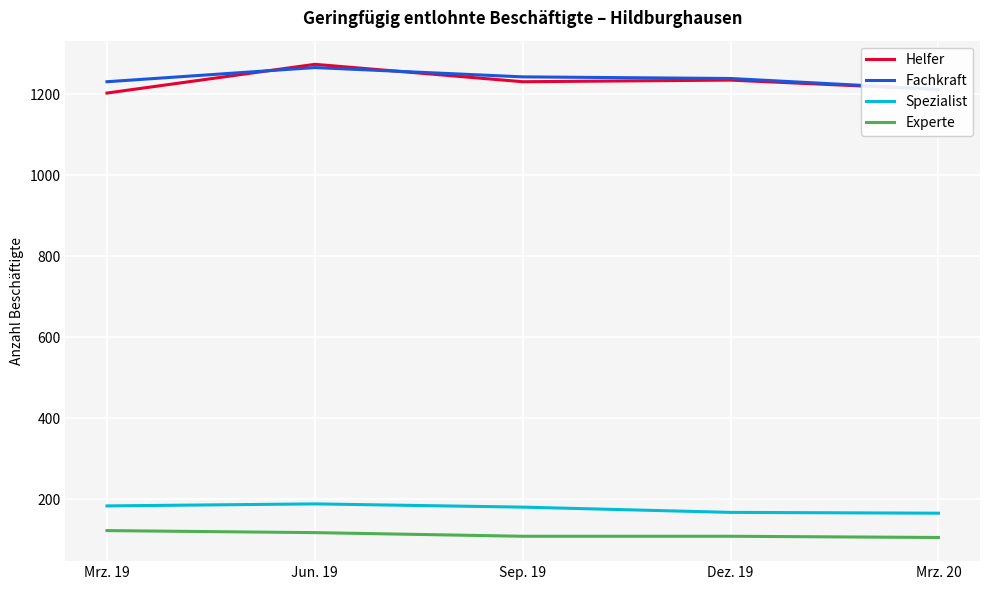

What is the value of the Helfer point at the 2nd from the left?

1274